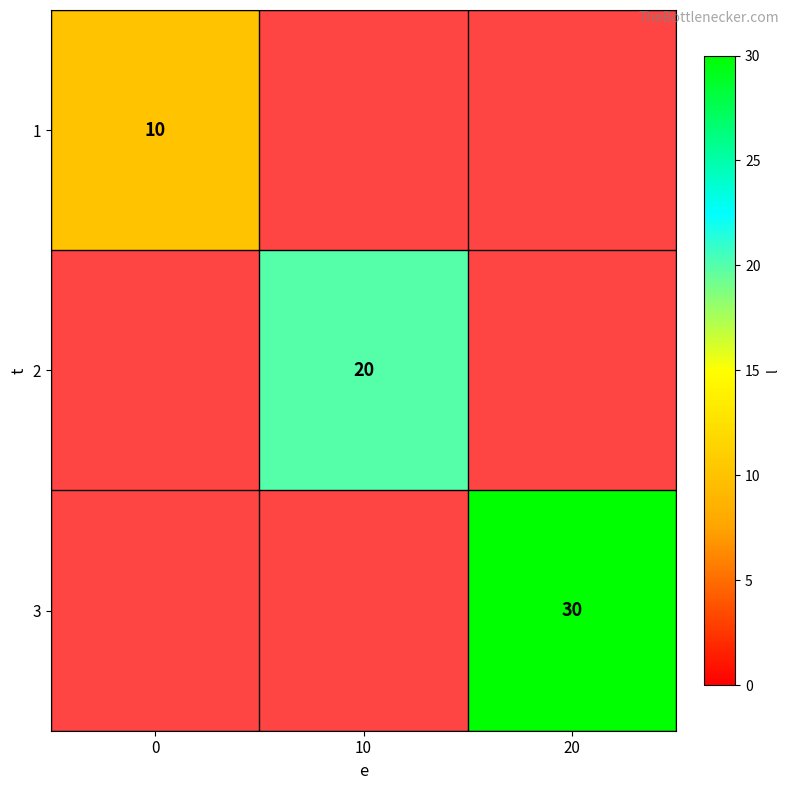

True or false: 1 has a value of 5 at 0.

False